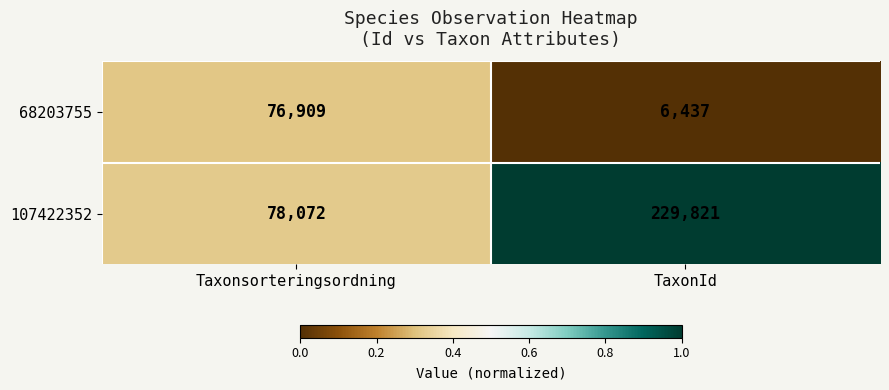

What is the greatest value displayed?

229821